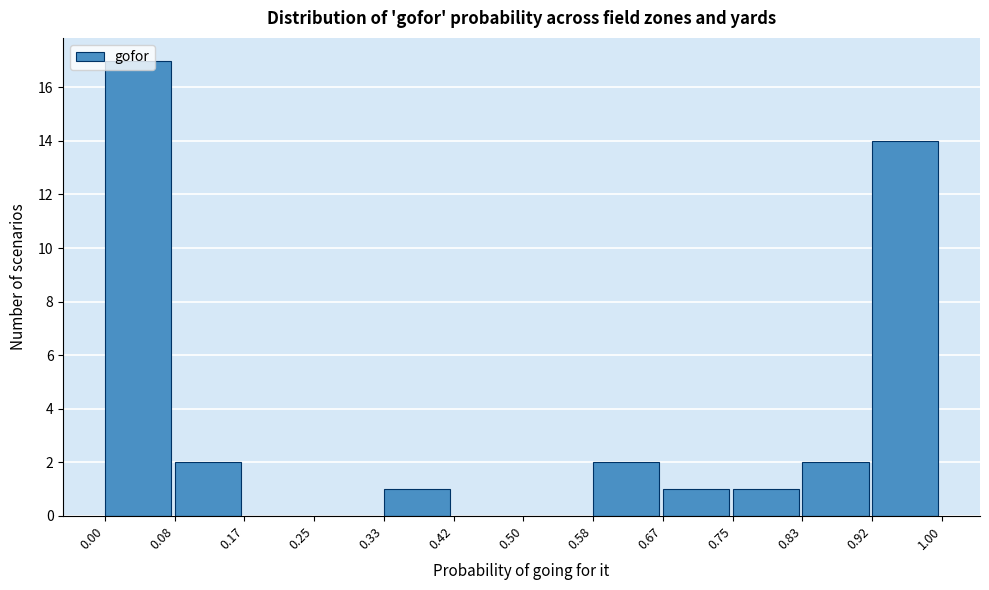

Reading left to right, transcribe this chart: for each bar, give the range it covers on the x-axis and its height. The values are not printed on the chart, so give them approximately, as read against the axis.

0.00 to 0.08: 17
0.08 to 0.17: 2
0.17 to 0.25: 0
0.25 to 0.33: 0
0.33 to 0.42: 1
0.42 to 0.50: 0
0.50 to 0.58: 0
0.58 to 0.67: 2
0.67 to 0.75: 1
0.75 to 0.83: 1
0.83 to 0.92: 2
0.92 to 1.00: 14